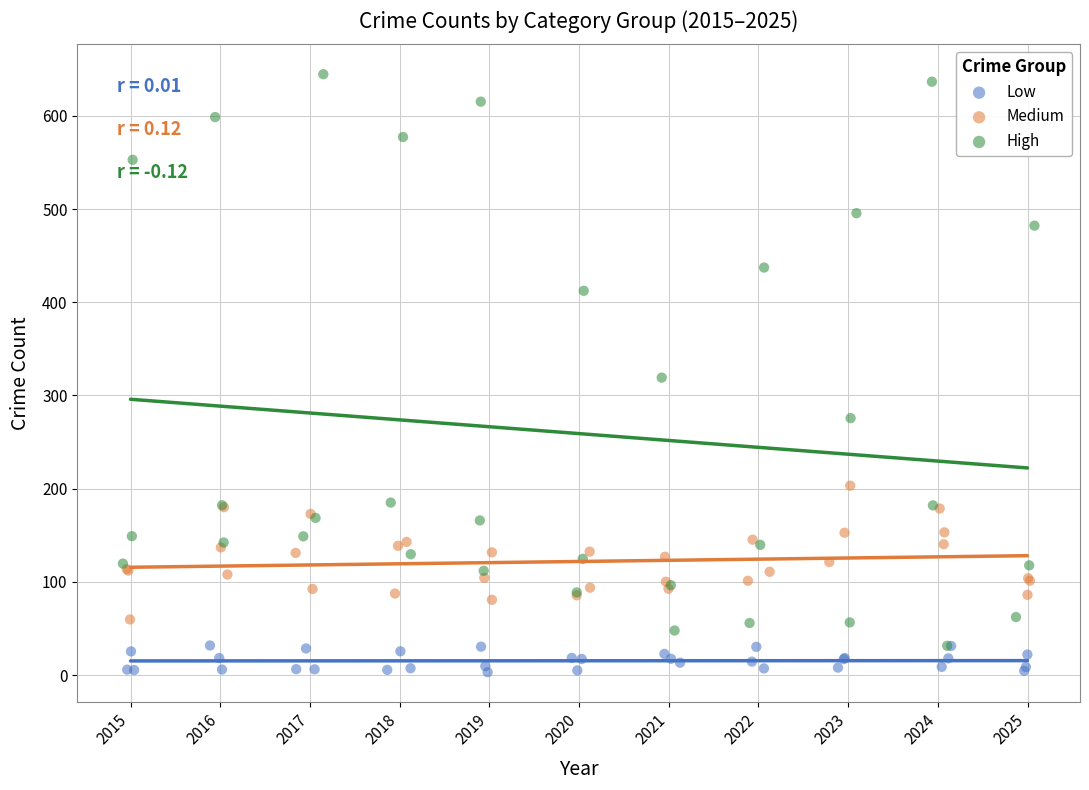

Which series has the largest Y range (max minus min)?

High